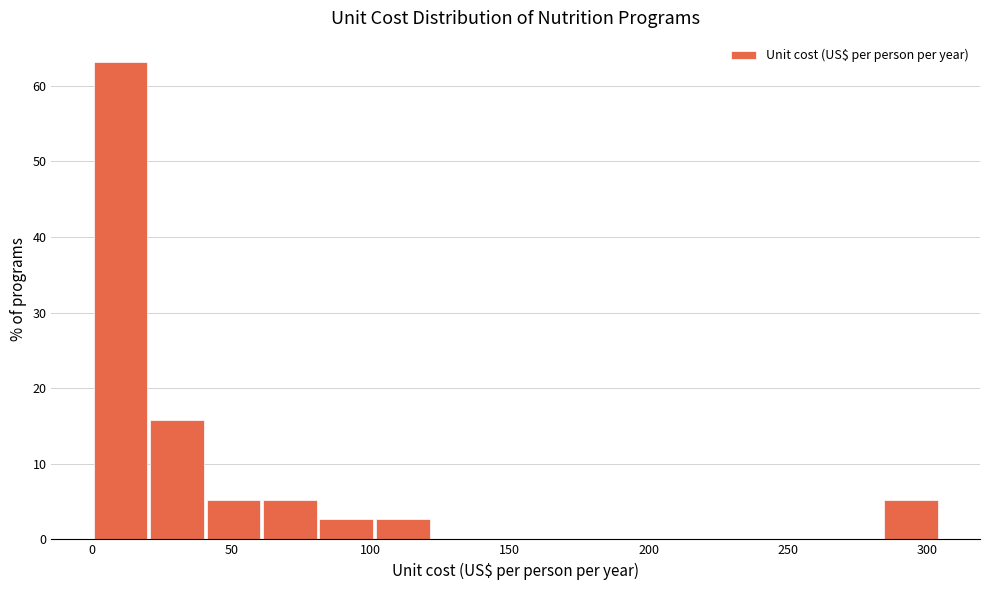

How tall is the bar that spans 20 to 40 on the x-axis? Neither the bar edges nor the heights are printed on the chart, so give them approximately, as read against the axes.

16